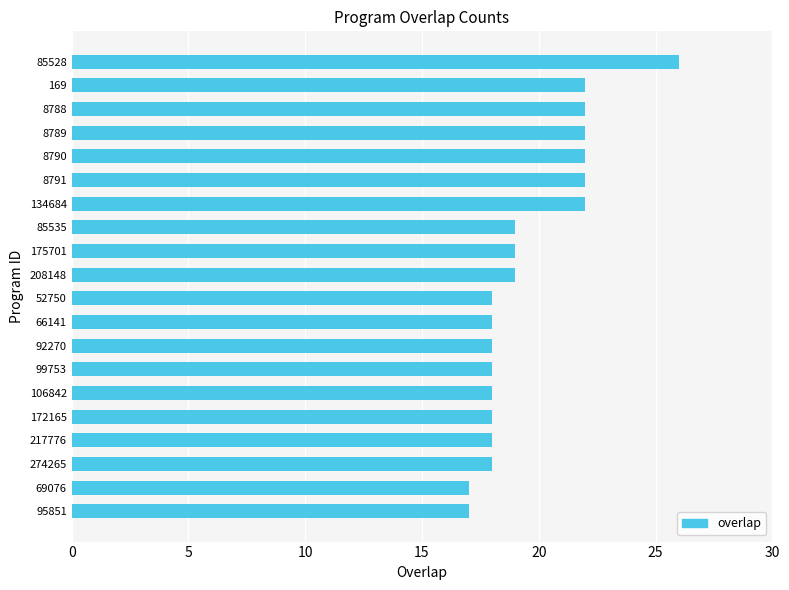

Does the chart contain stacked bars?

No